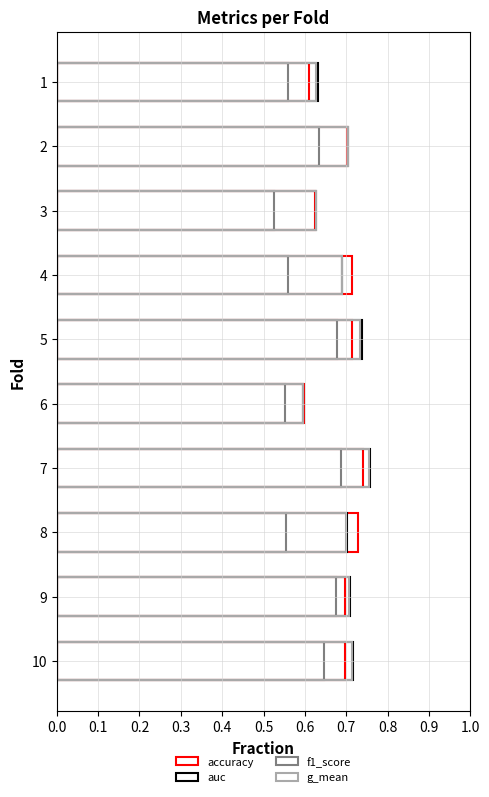

Does the chart contain stacked bars?

No